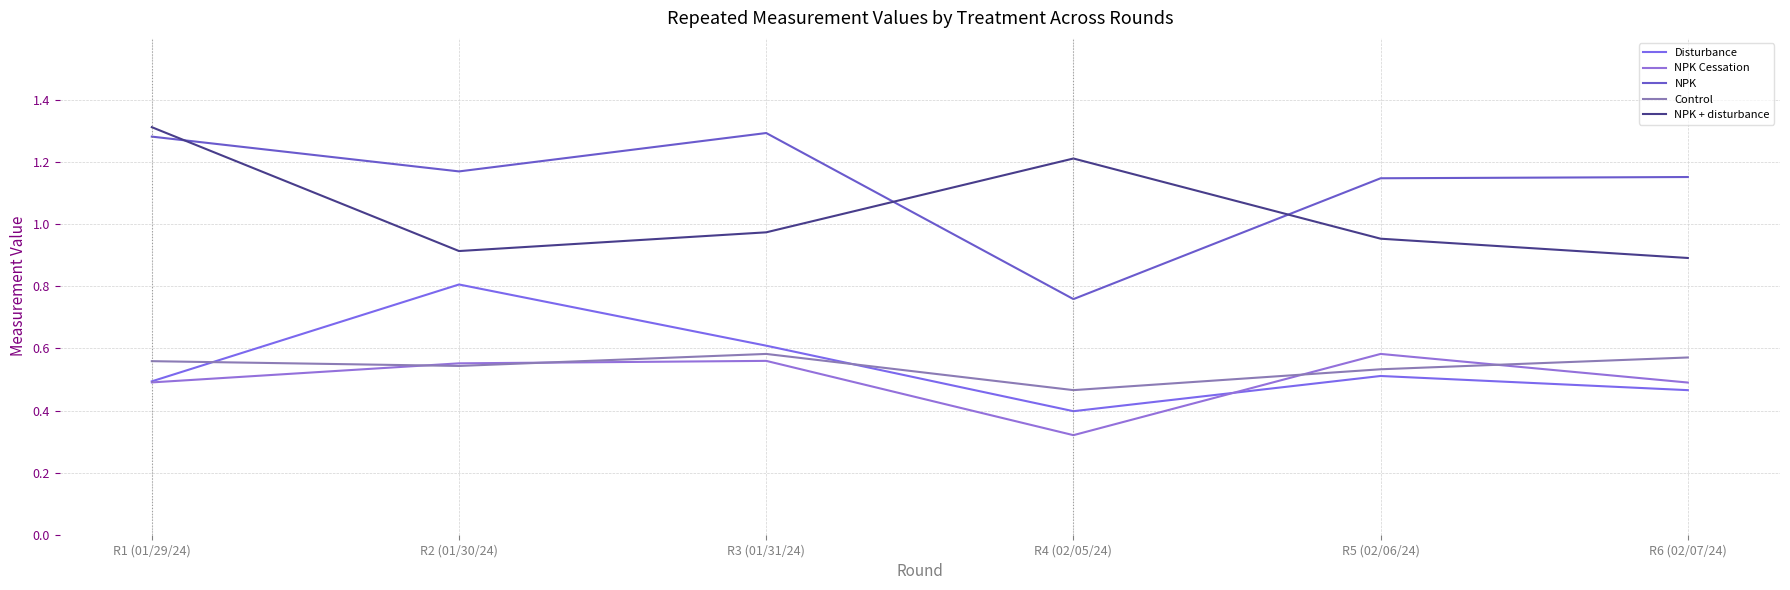

Where do Control and NPK Cessation first cross each other?

R1 (01/29/24) and R2 (01/30/24)